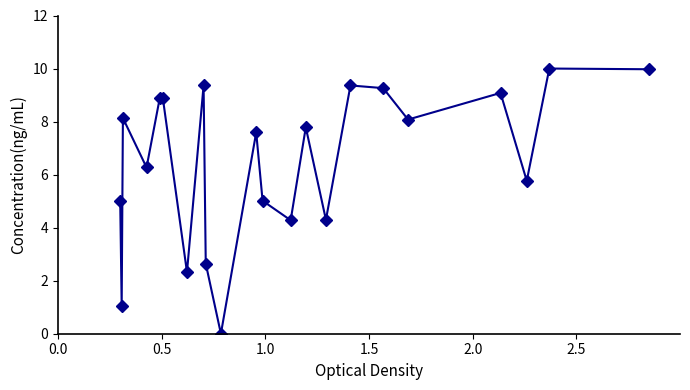

True or false: the data has more than 2 interior local peaks.

True